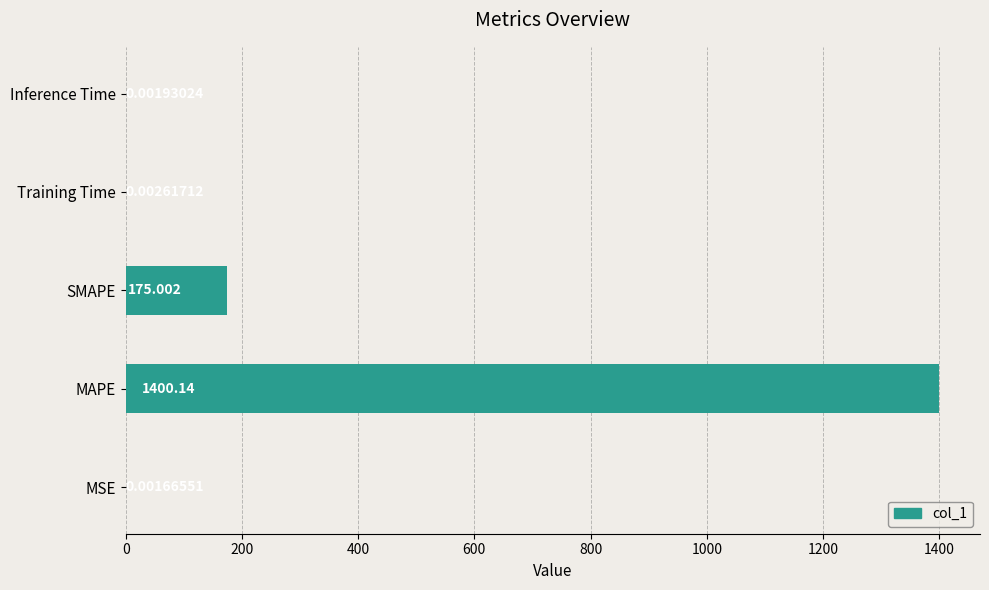

Between Inference Time and MAPE, which is larger?

MAPE